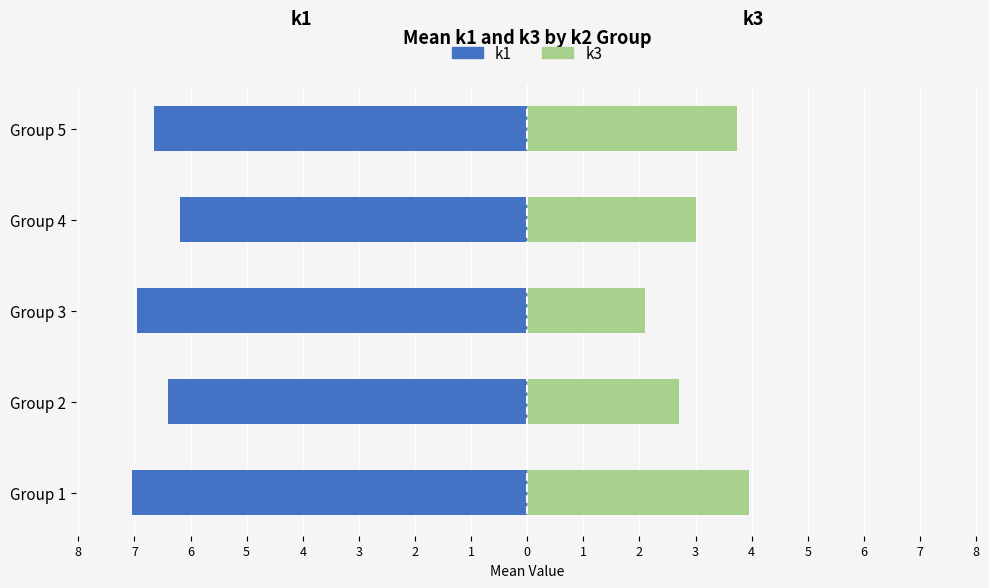

Which series has the widest spread of values?

k3